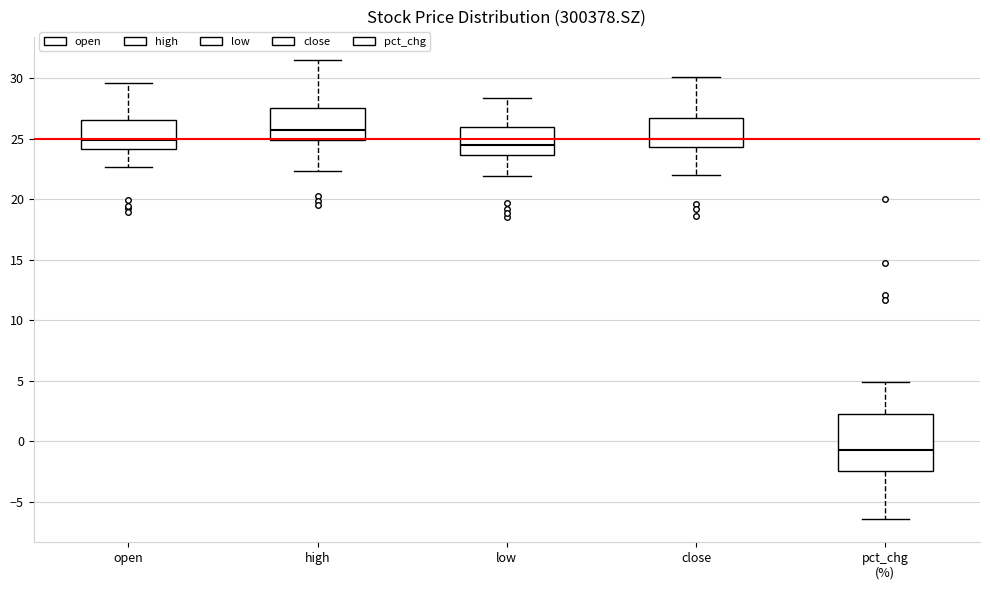

Where does the median line of the box for low sit on the y-axis? The values are not printed on the chart, so give them approximately, as read against the axis.

24.5